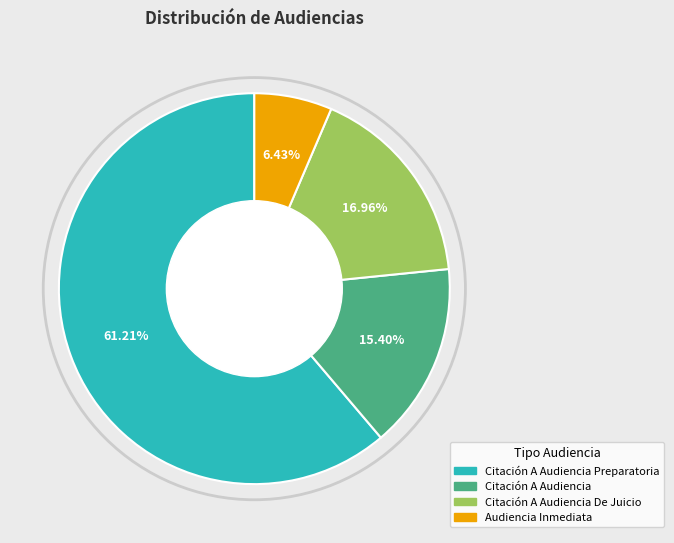

To the nearest percent, what is the average slice percentage?

25%